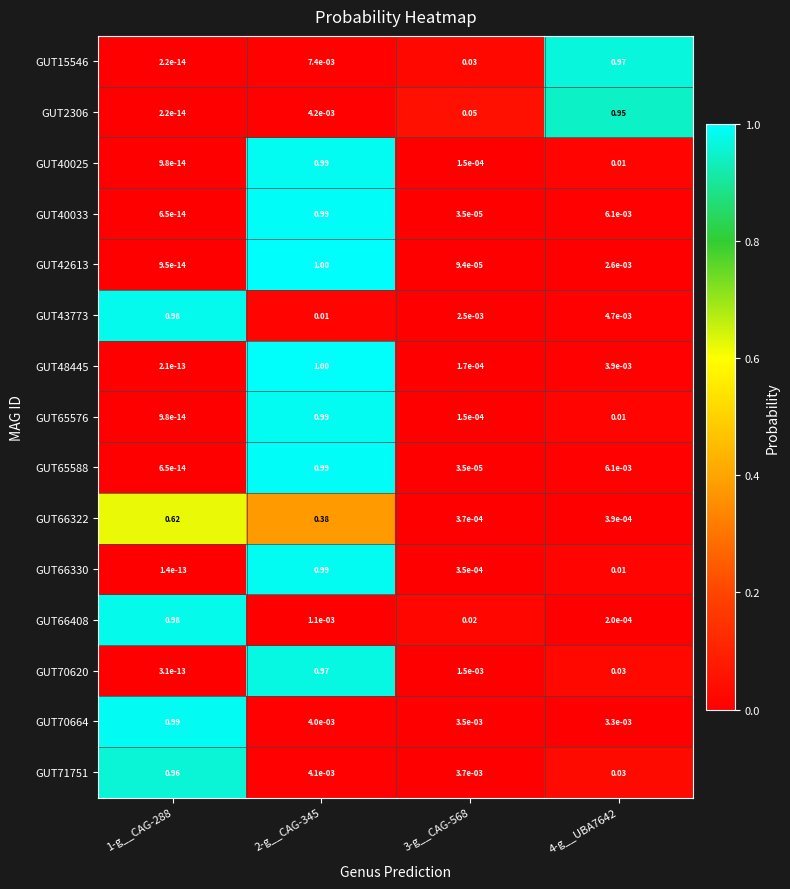

Is the value of GUT65588 at 3-g__CAG-568 greater than the value of GUT66330 at 1-g__CAG-288?

Yes